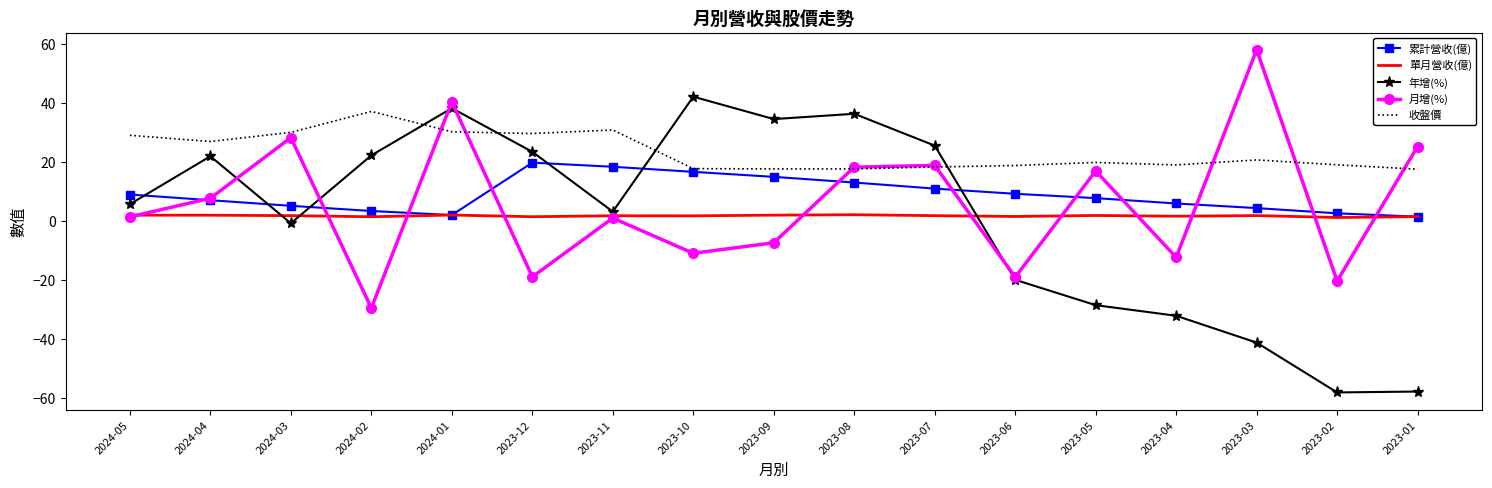

Which series has the largest range (max minus min)?

年增(%)